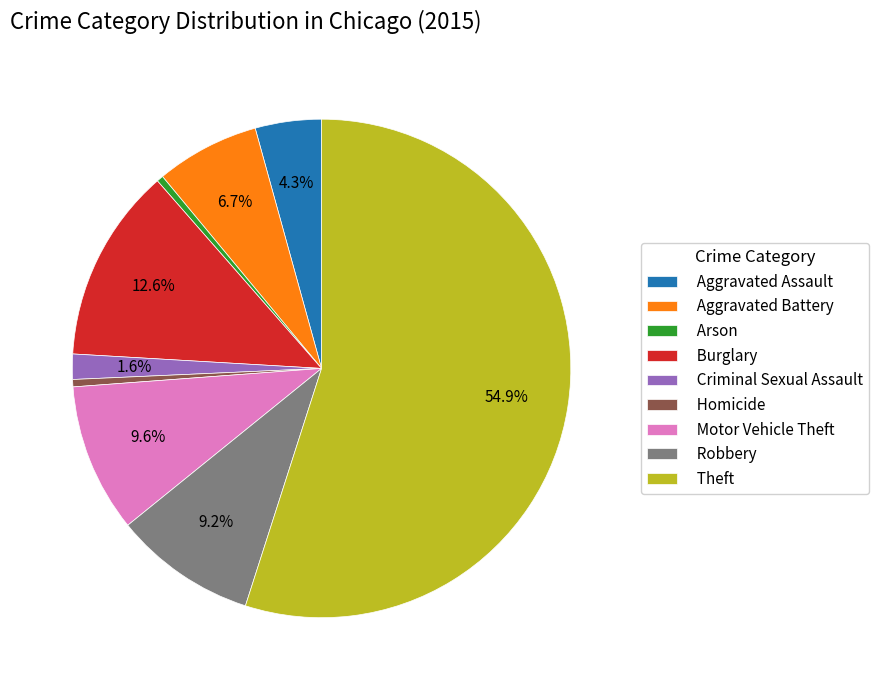

Between Motor Vehicle Theft and Criminal Sexual Assault, which is larger?

Motor Vehicle Theft